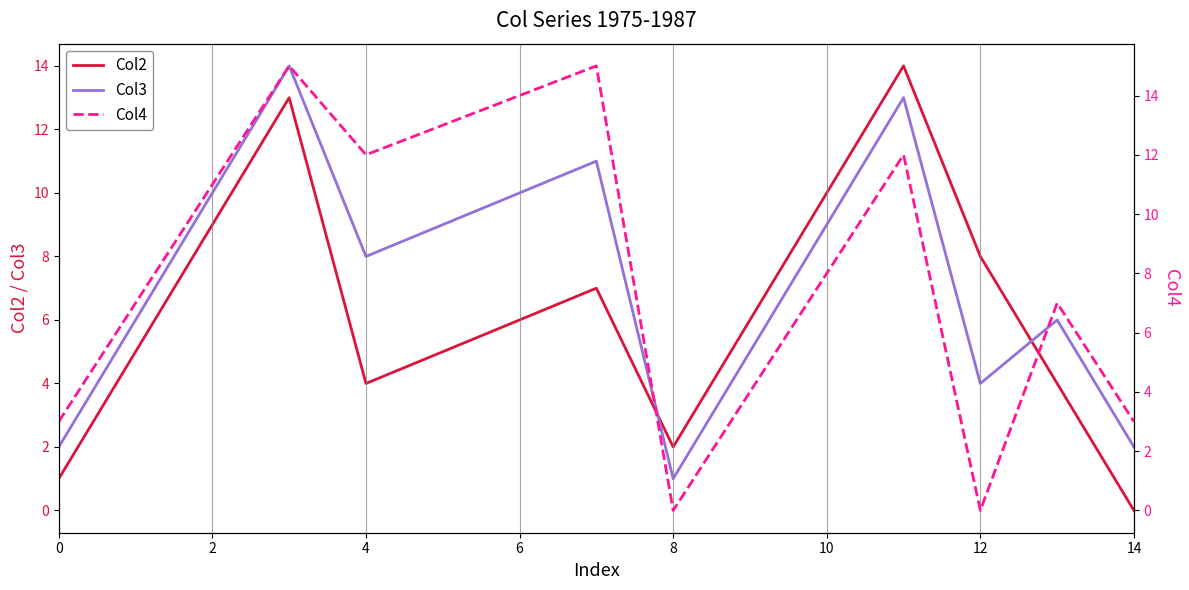

The Col2 series shows 3 at 2. True or false?

False